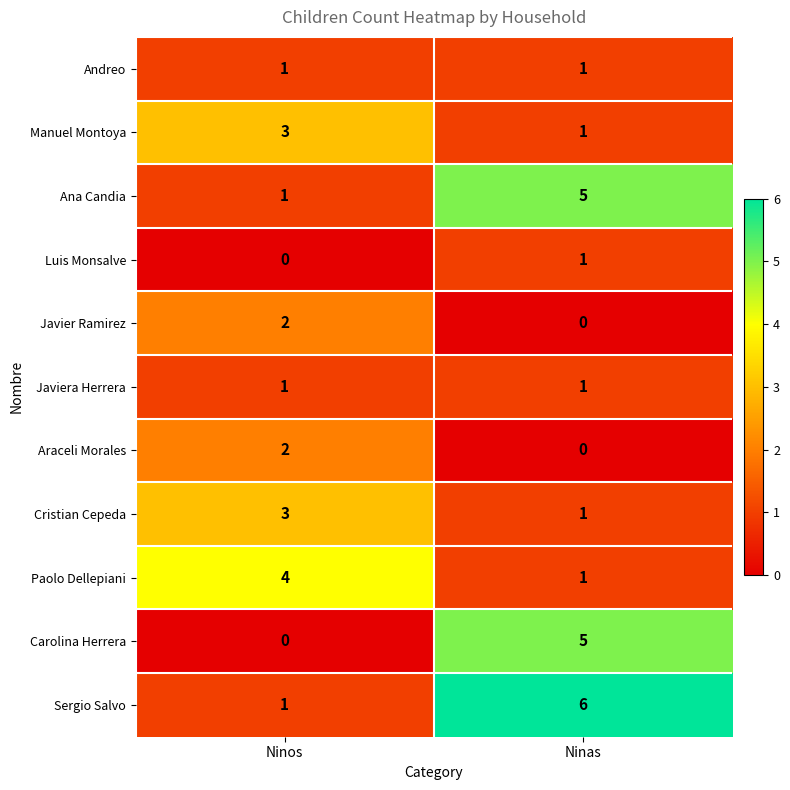

Reading left to right, transcribe all the data shown in this chart.

Andreo: 1	1
Manuel Montoya: 3	1
Ana Candia: 1	5
Luis Monsalve: 0	1
Javier Ramirez: 2	0
Javiera Herrera: 1	1
Araceli Morales: 2	0
Cristian Cepeda: 3	1
Paolo Dellepiani: 4	1
Carolina Herrera: 0	5
Sergio Salvo: 1	6